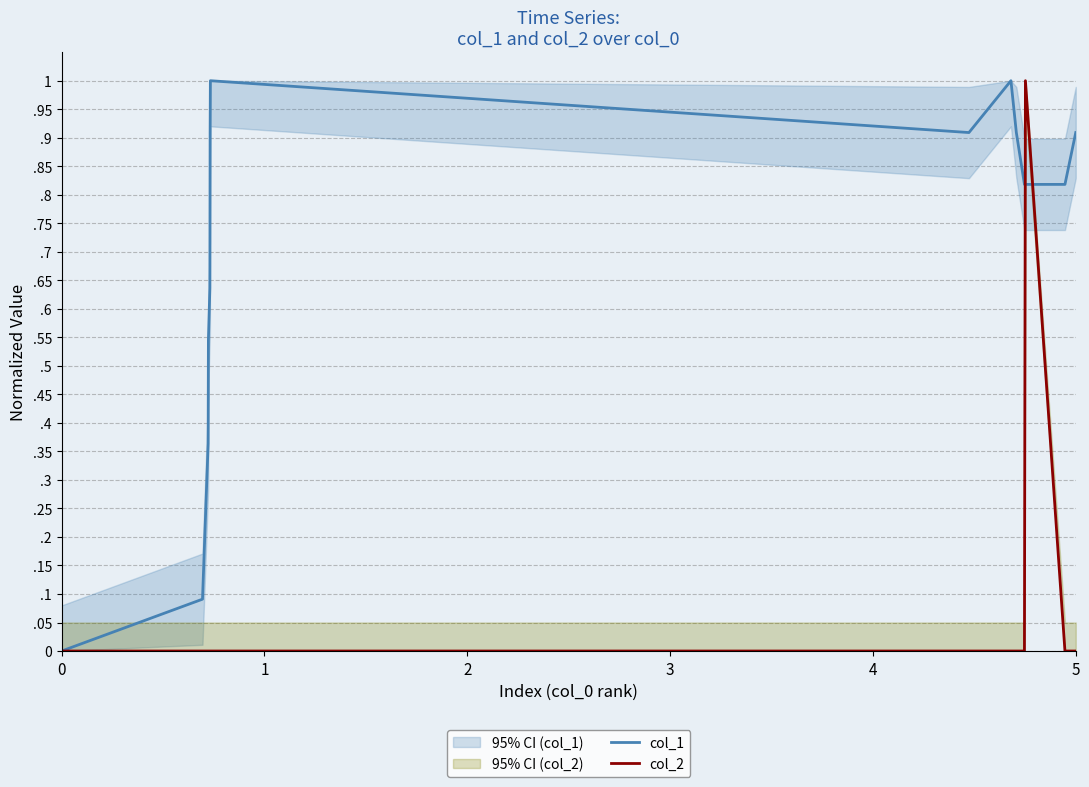

Reading left to right, extract all data points from this chart.

col_1: 0.0	0.1	0.4	0.5	0.6	0.9	1.0	0.9	1.0	0.9	0.8	0.8	0.8	0.9
col_2: 0.0	0.0	0.0	0.0	0.0	0.0	0.0	0.0	0.0	0.0	0.0	1.0	0.0	0.0